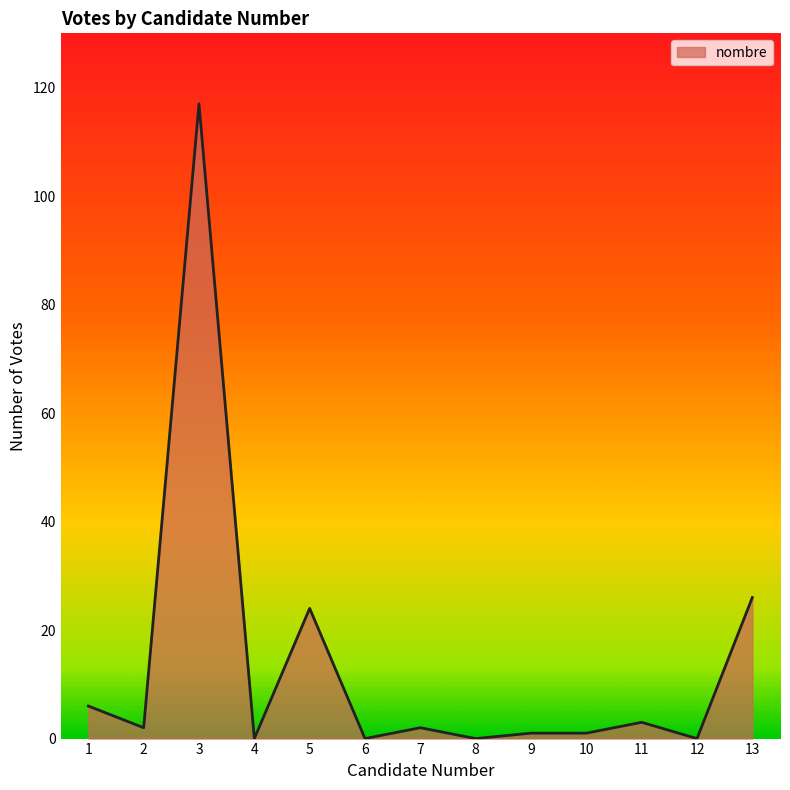

Is it true that the value at 4 is -35?

False